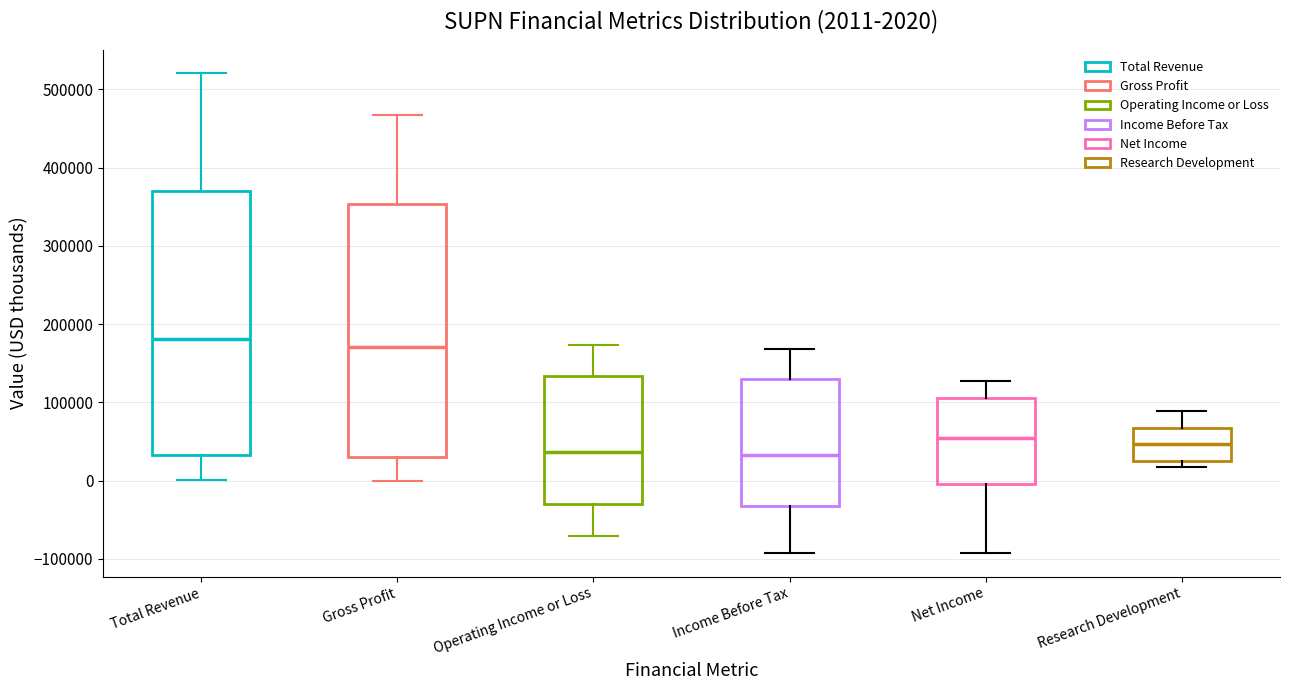

Comparing the boxes themselves (not the whiskers), which one is the tallest?

Total Revenue